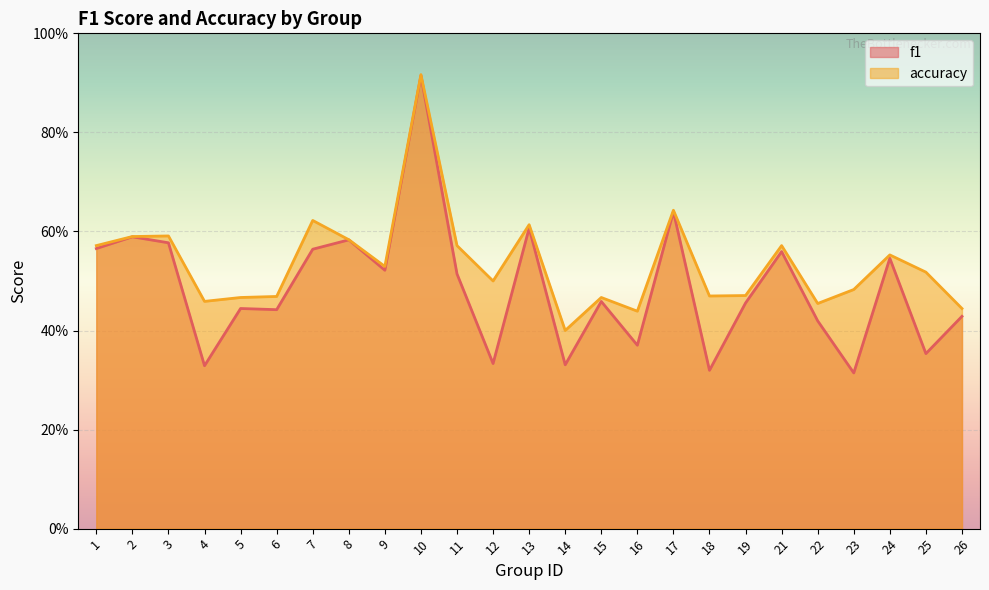

True or false: f1 and accuracy cross at least once.

False